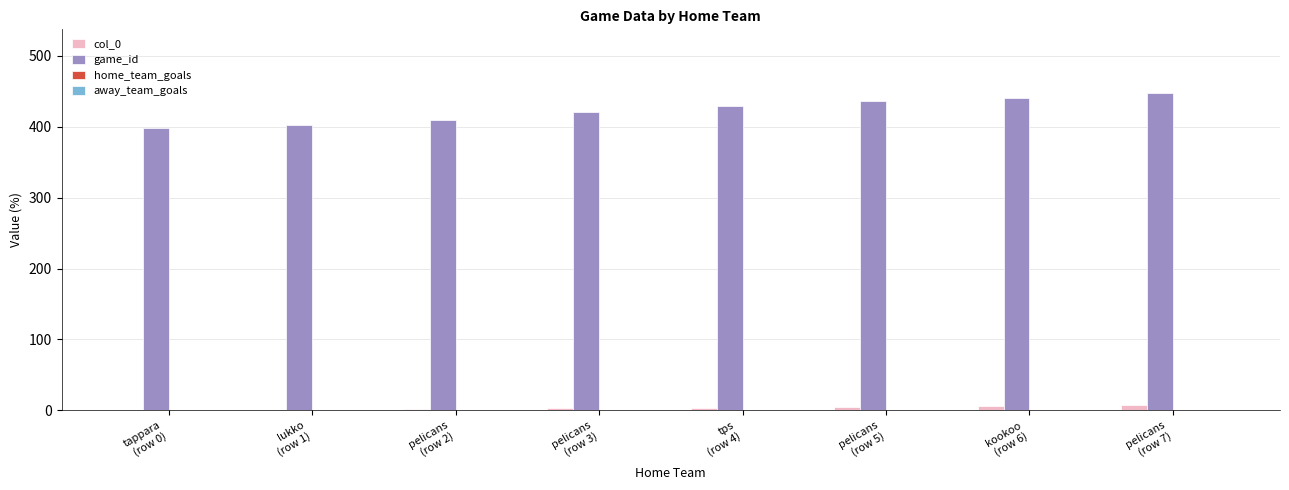

Which series has the largest total across all categories?

game_id